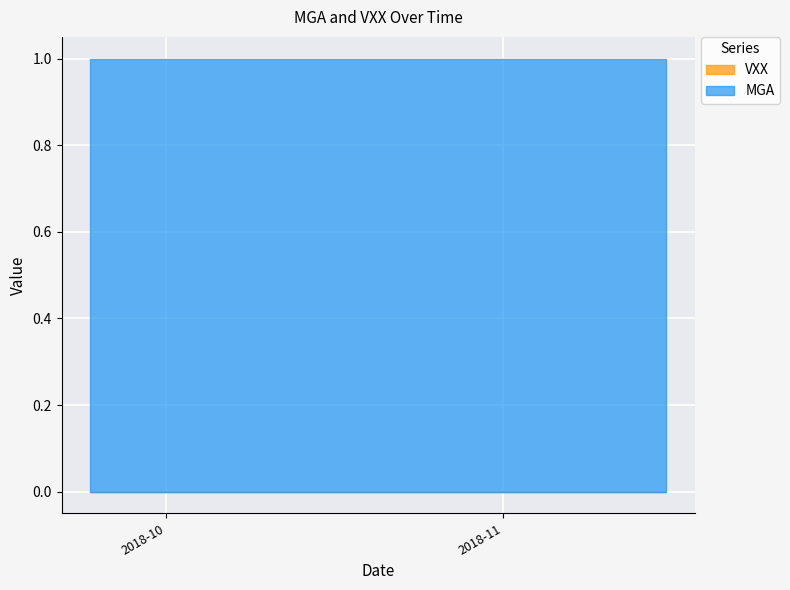

True or false: MGA has more than 2 points higher than both neighbors.

False